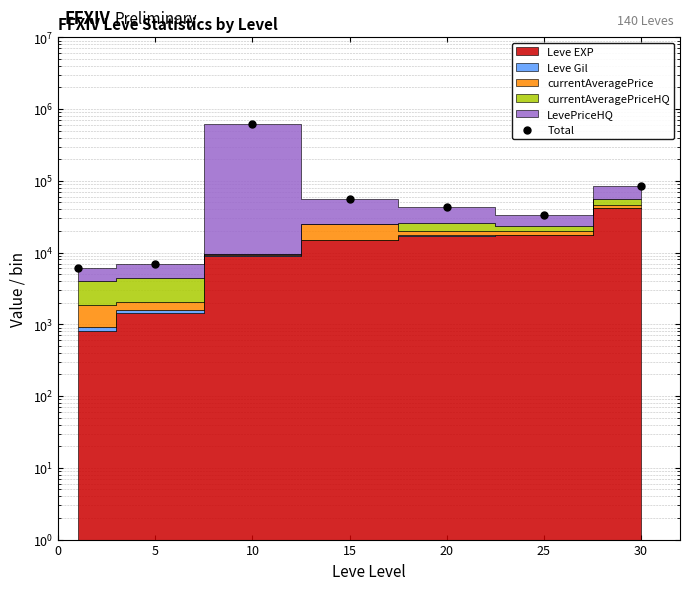

What is the change in value from 0 to 30?

+77284.6